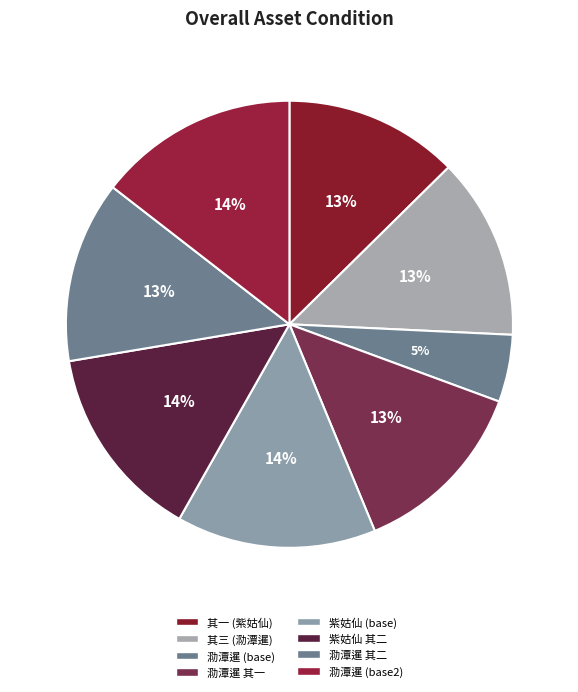

Count the number of slices in the pie.

8